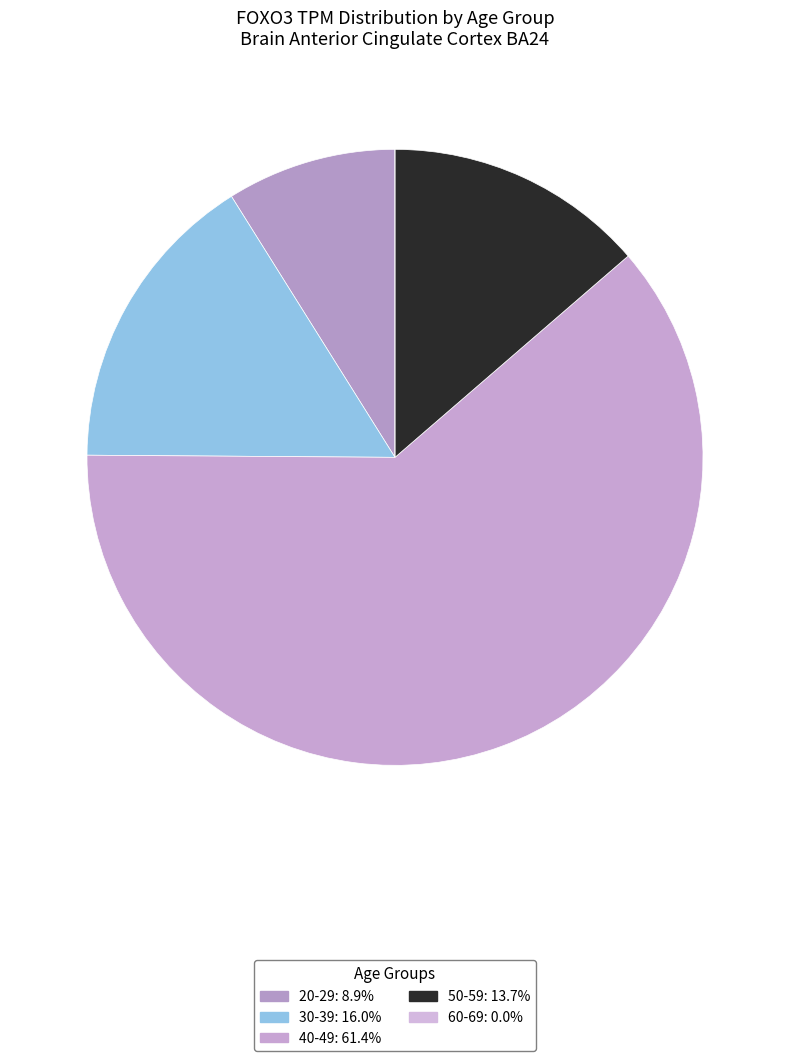

How many slices are in this pie chart?

5